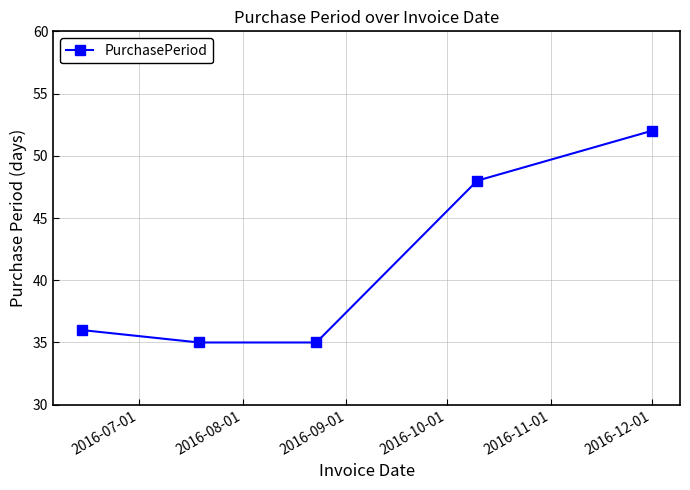

Reading left to right, extract all data points from this chart.

36	35	35	48	52